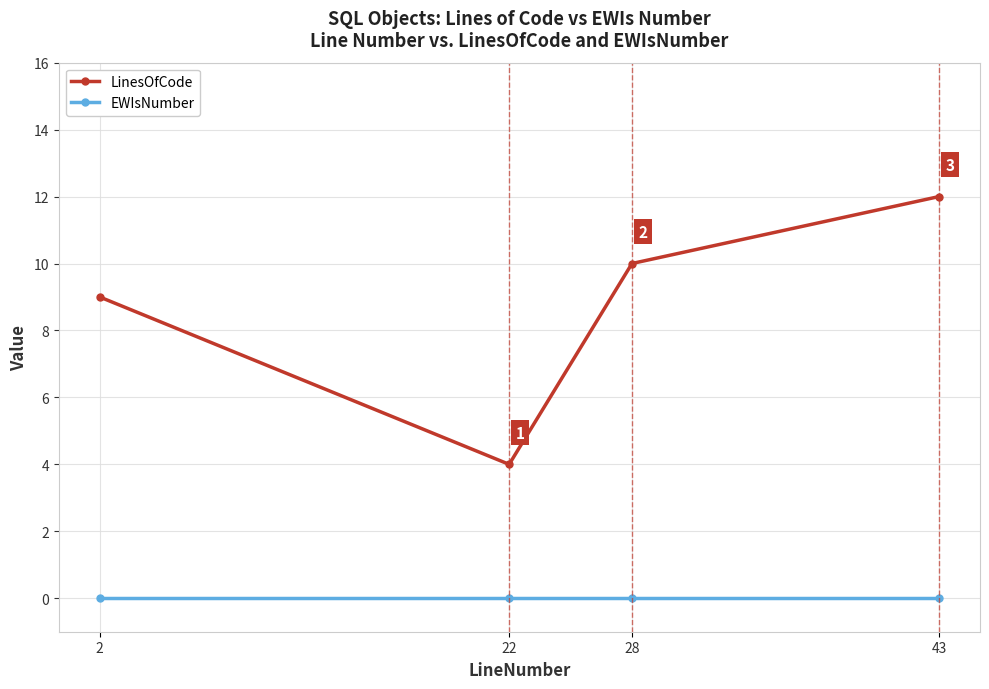

True or false: LinesOfCode and EWIsNumber cross at least once.

False